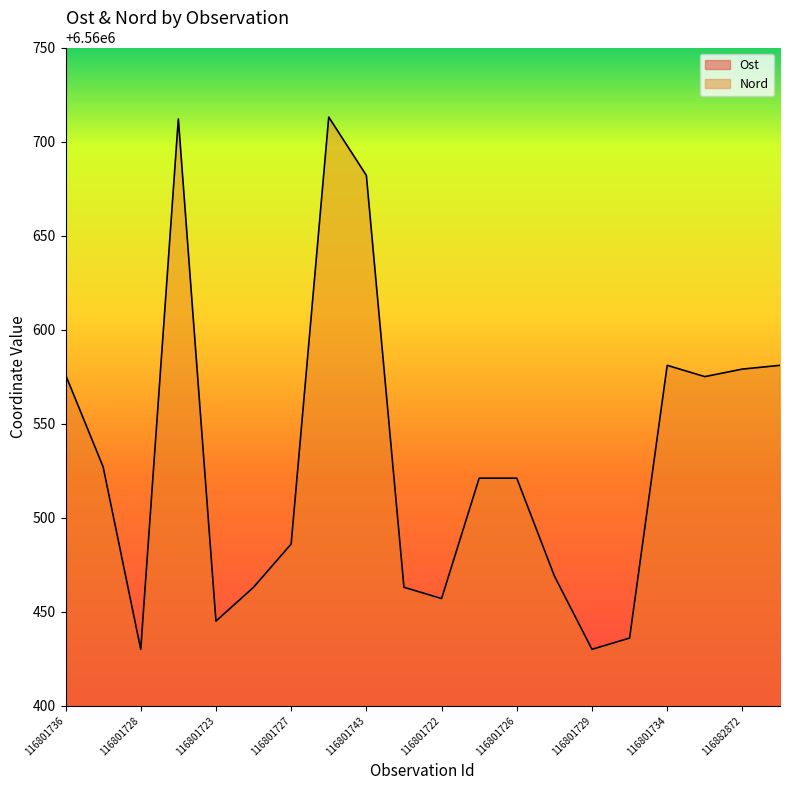

Reading right to left, list all the values displayed in this chart.

Ost: 693543	693539	693531	693552	693428	693428	693409	693595	693595	693513	693511	693613	693585	693544	693525	693475	693625	693428	693626	693551
Nord: 6560581	6560579	6560575	6560581	6560436	6560430	6560469	6560521	6560521	6560457	6560463	6560682	6560713	6560486	6560463	6560445	6560712	6560430	6560527	6560576